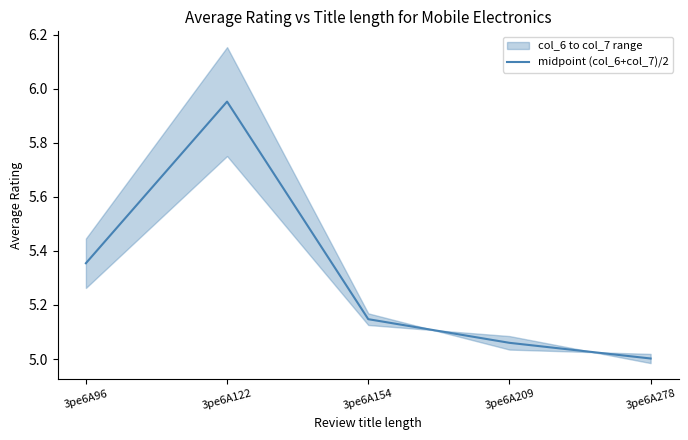

Which has a higher value, 3pe6A122 or 3pe6A278?

3pe6A122